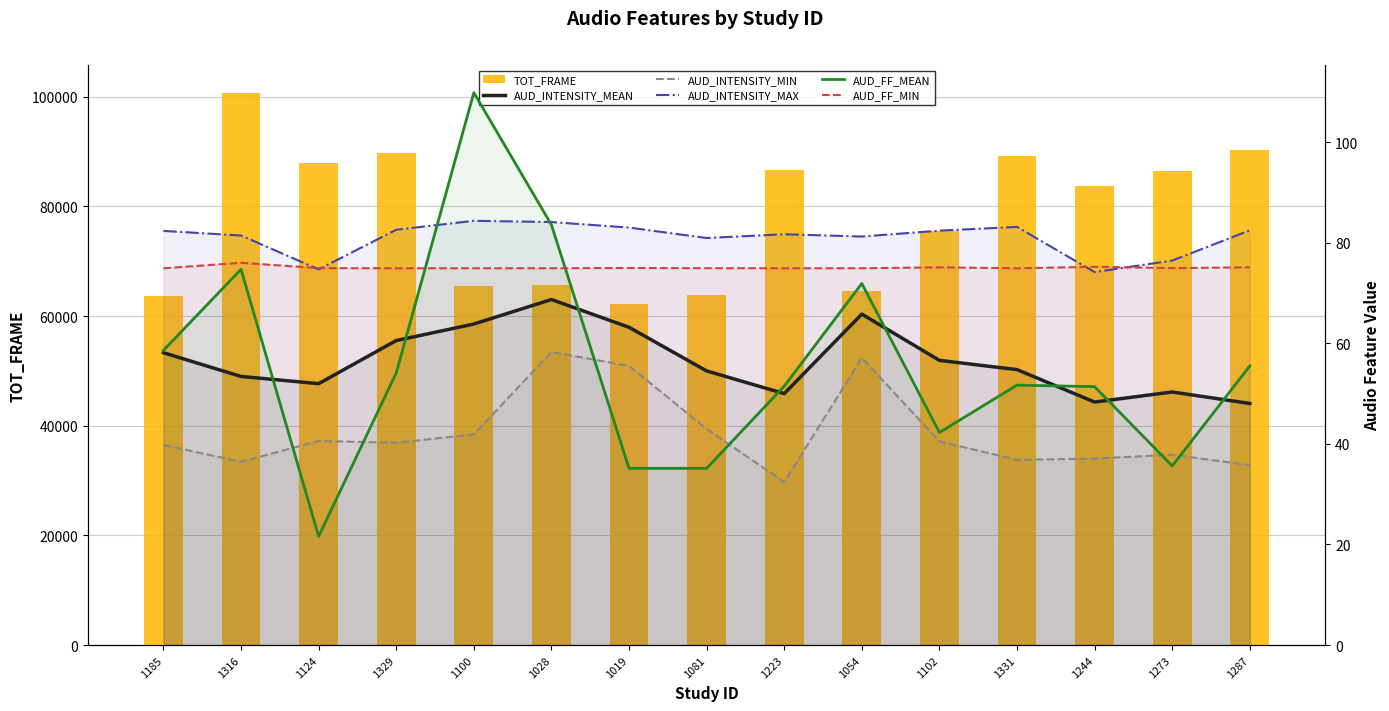

Are the bars horizontal?

No